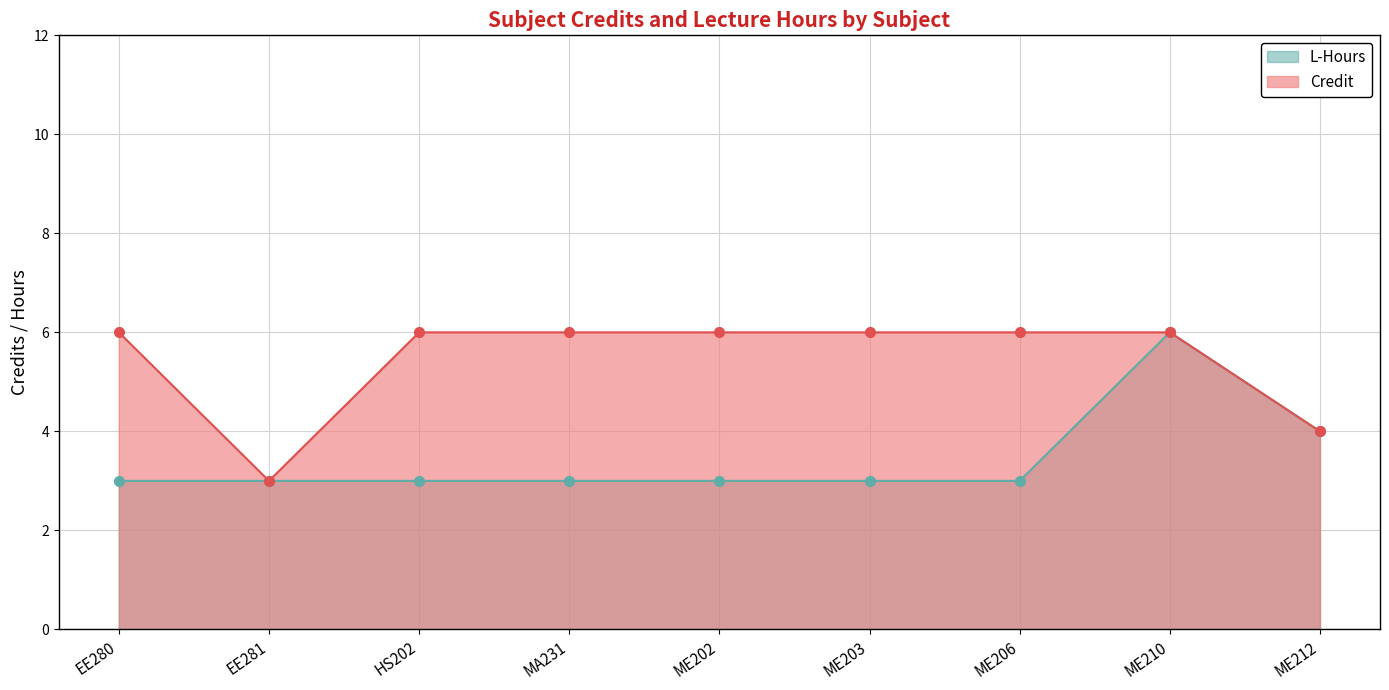

Which category has the lowest value across all series?

EE281